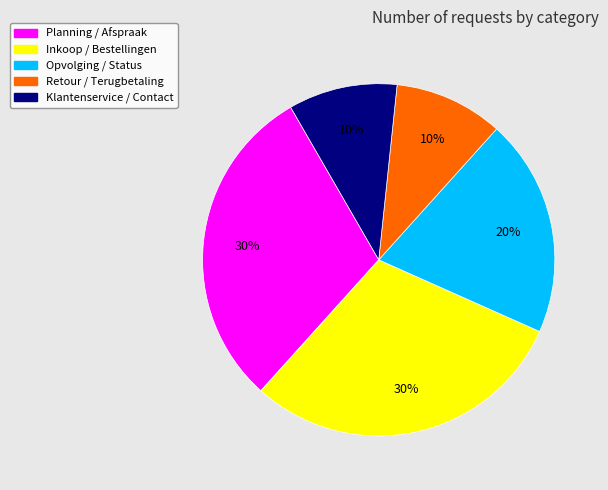

To the nearest percent, what is the average slice percentage?

20%